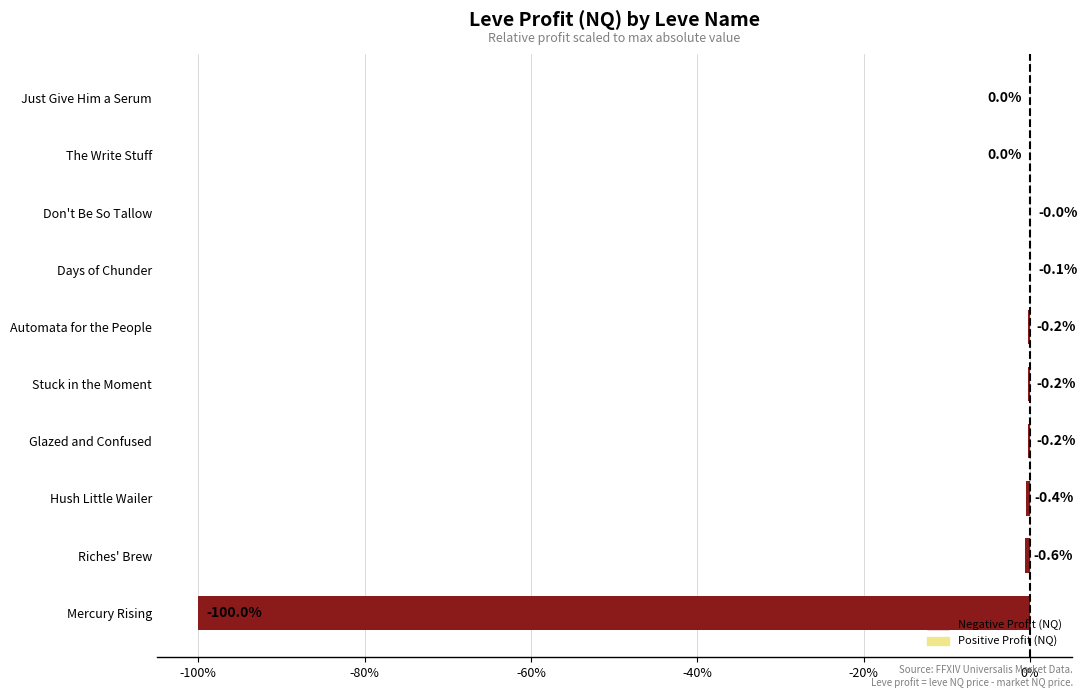

The value at Automata for the People is -0.2. True or false?

True